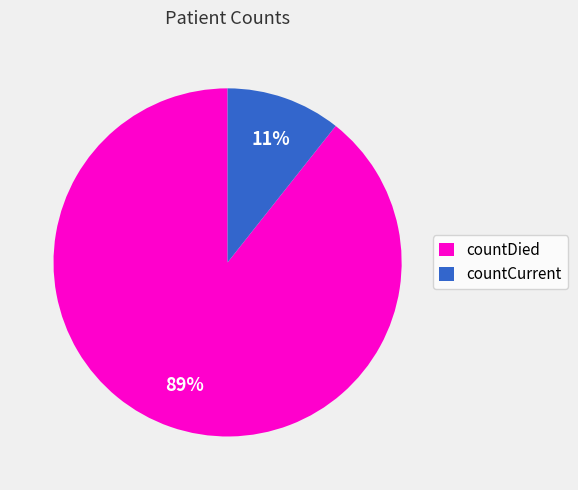

Between countCurrent and countDied, which is larger?

countDied